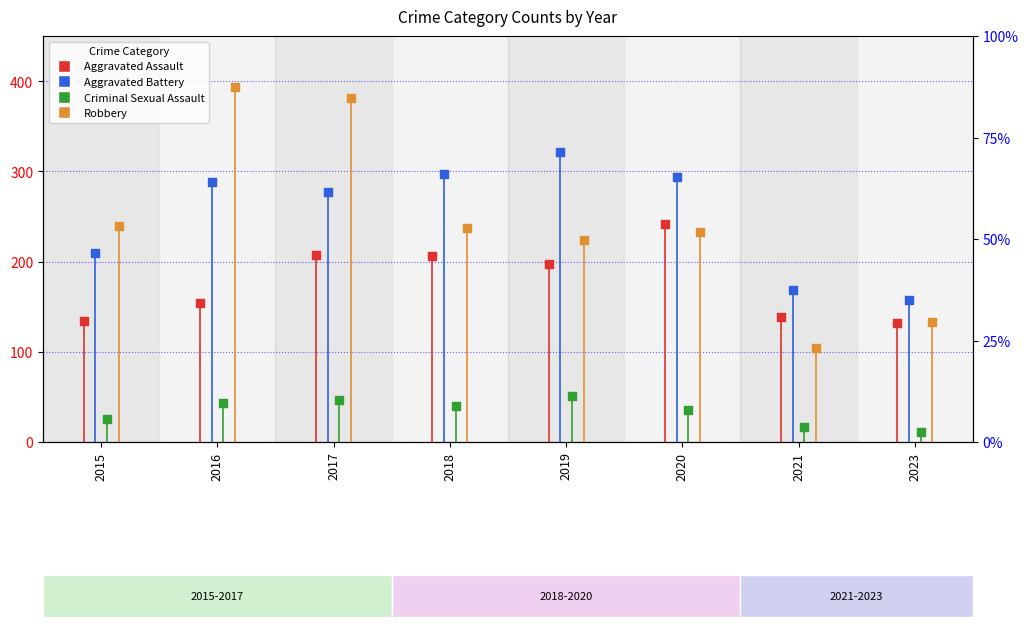

Which series has the largest Y range (max minus min)?

Robbery